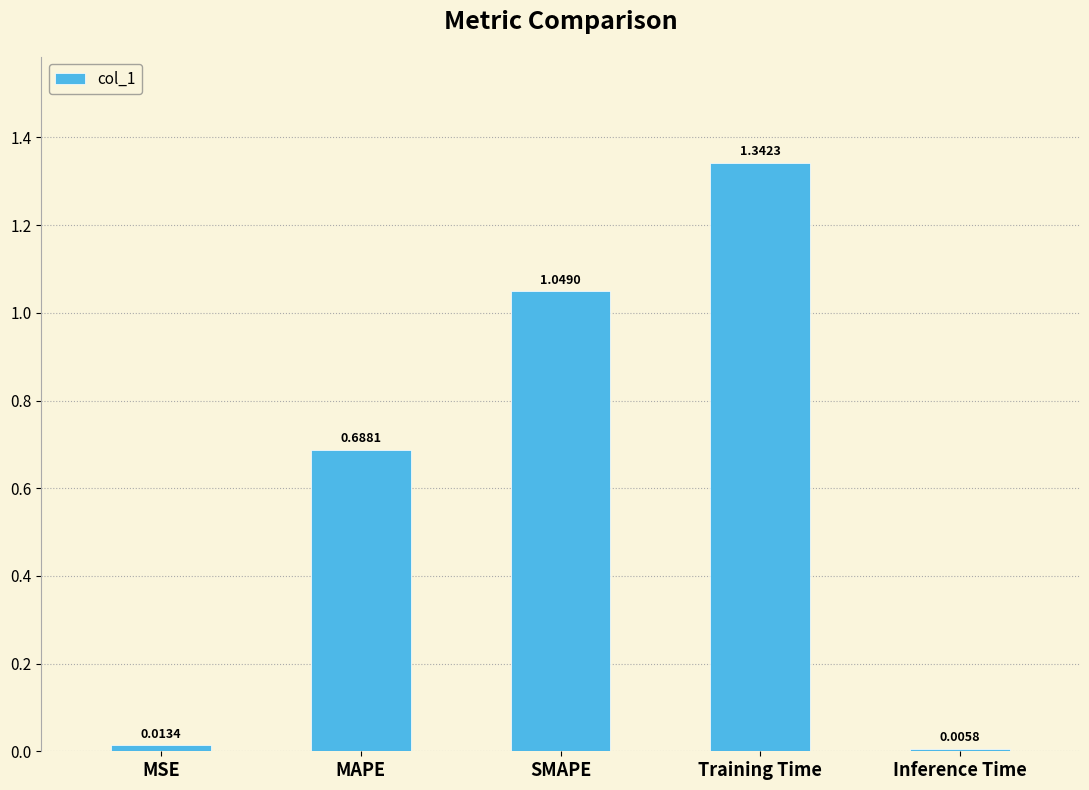

Which category has the lowest value across all series?

Inference Time